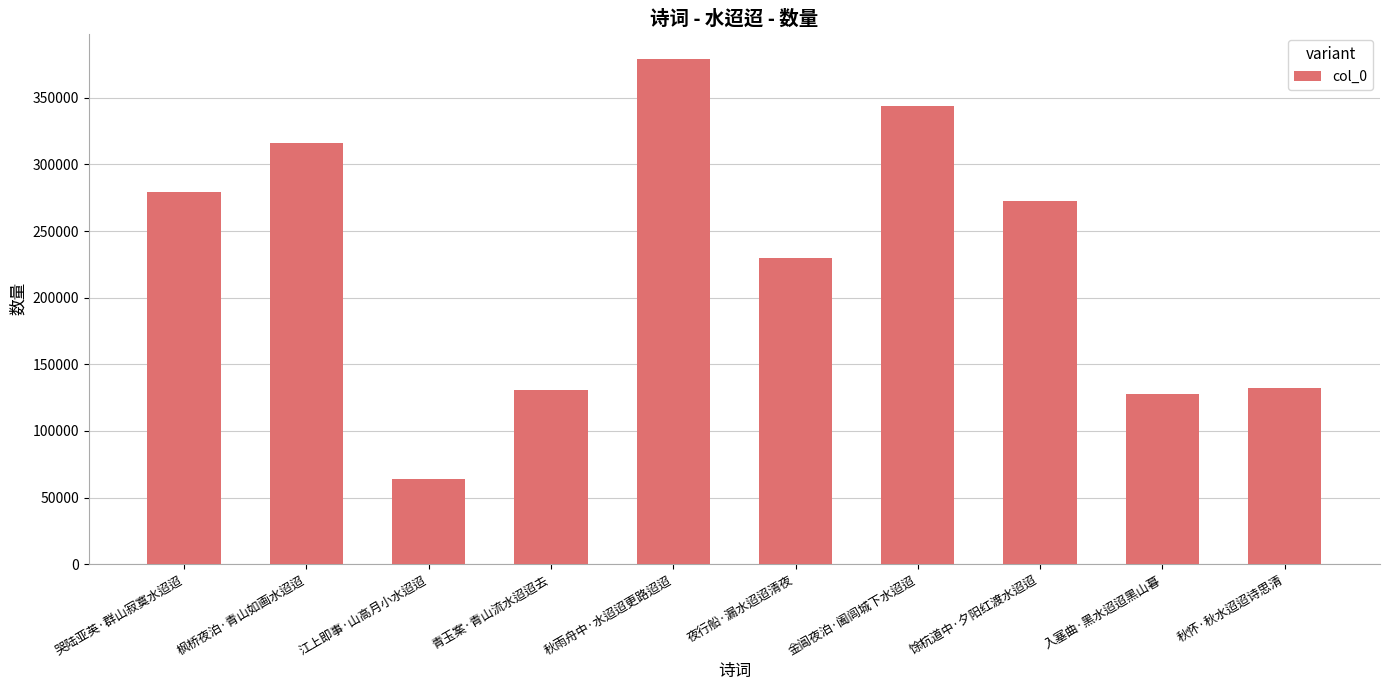

True or false: the data shows 279011 at 哭陆亚英·群山寂寞水迢迢.

True